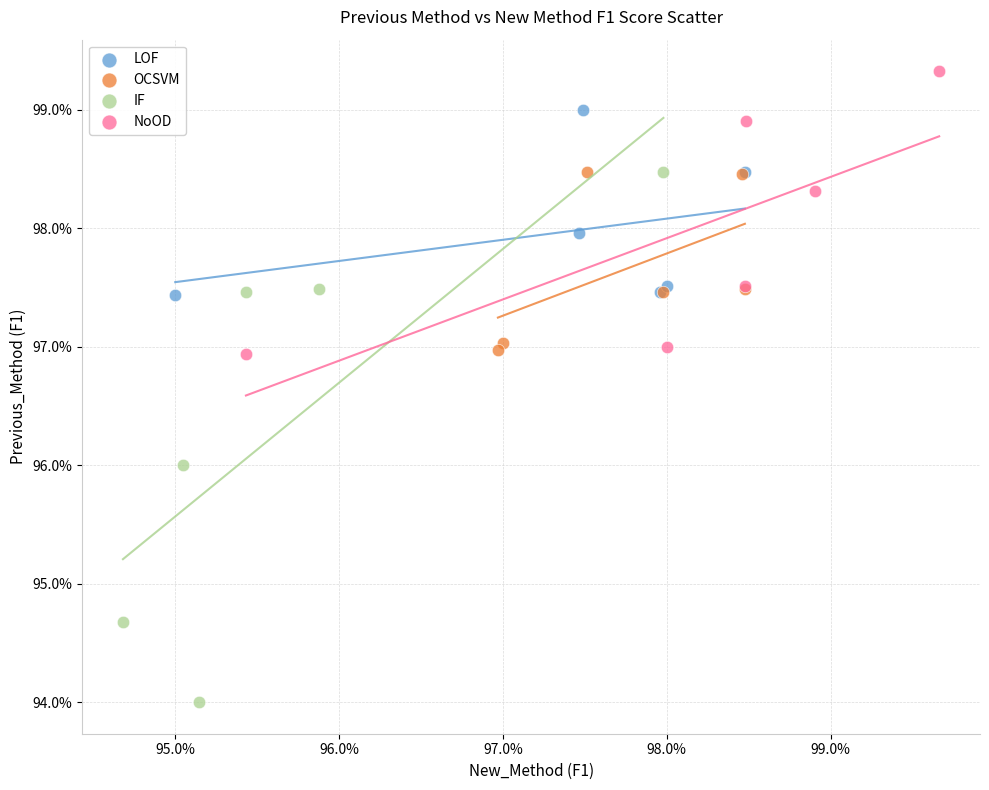

What are all the series names shown in the legend?

LOF, OCSVM, IF, NoOD